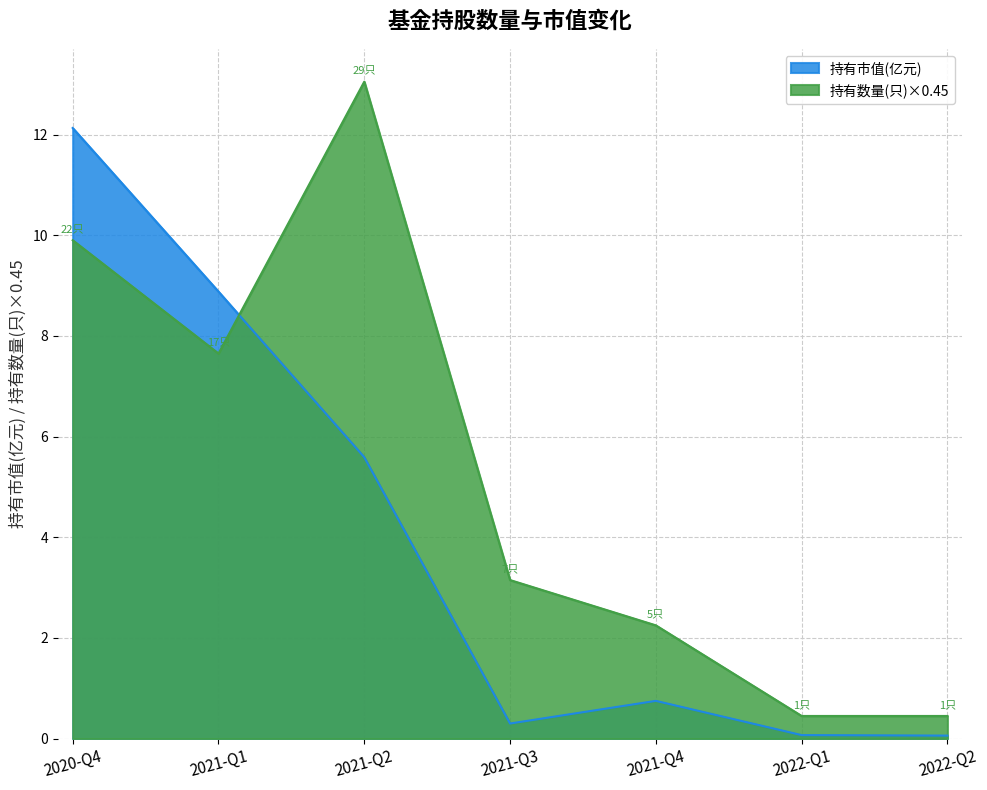

What is the difference between the maximum and minimum values in the 持有数量(只) series?

12.6